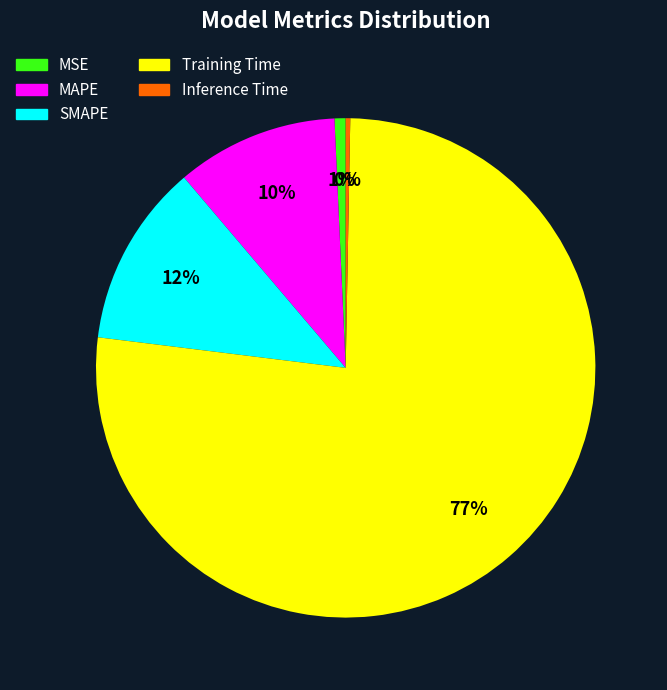

How many slices are in this pie chart?

5